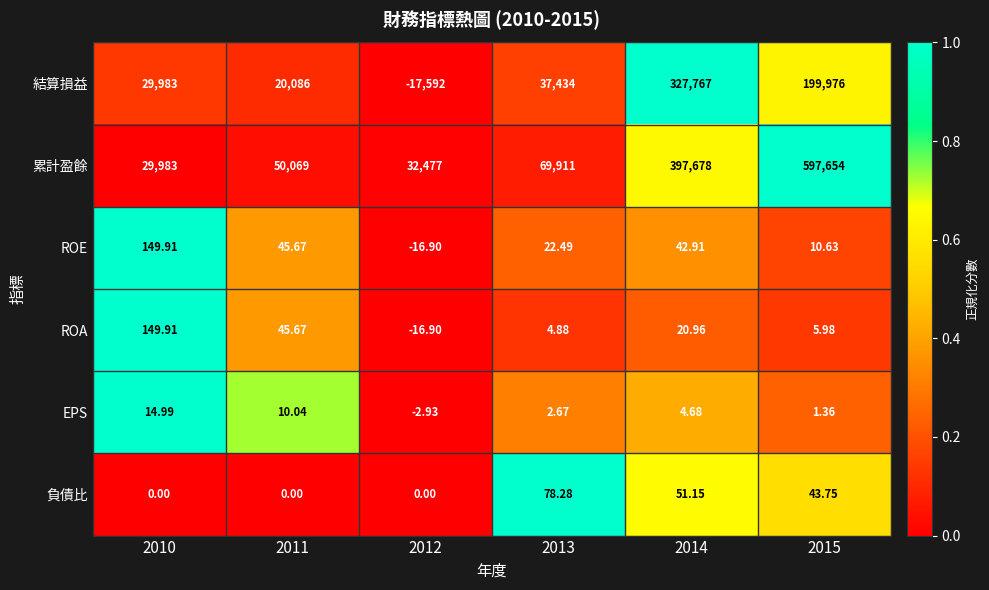

Which series changed the most between 2011 and 2015?

累計盈餘